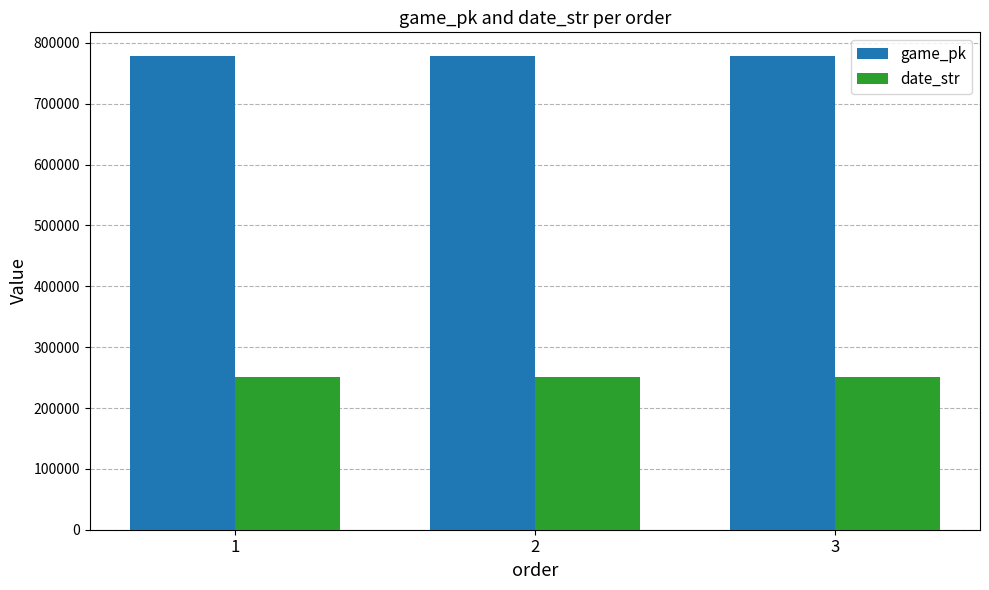

What is the spread (max minus min) of values at 3?

527983